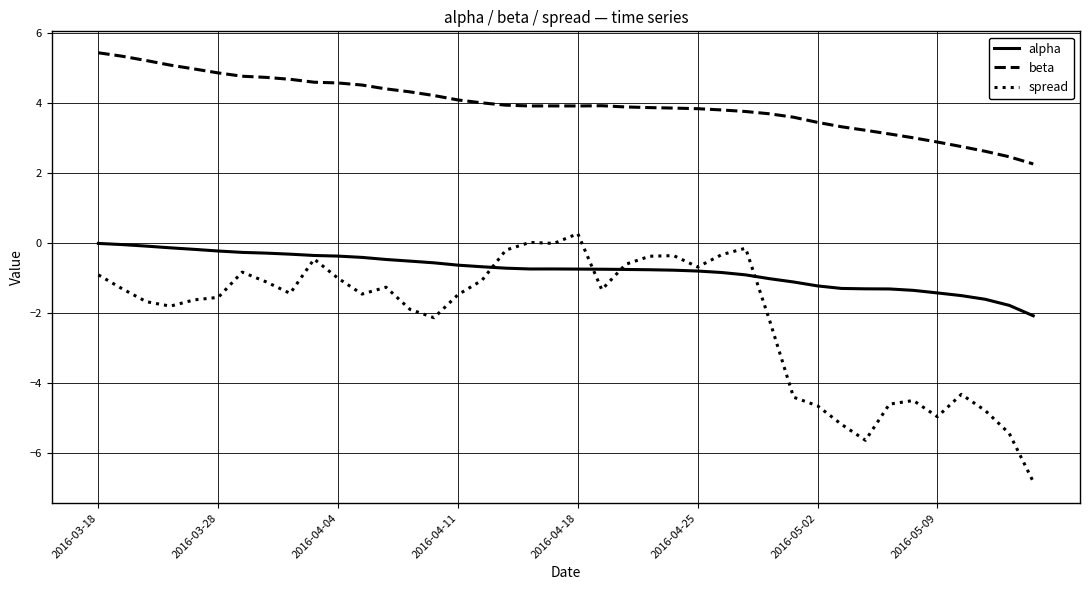

True or false: spread and alpha intersect in this chart.

True